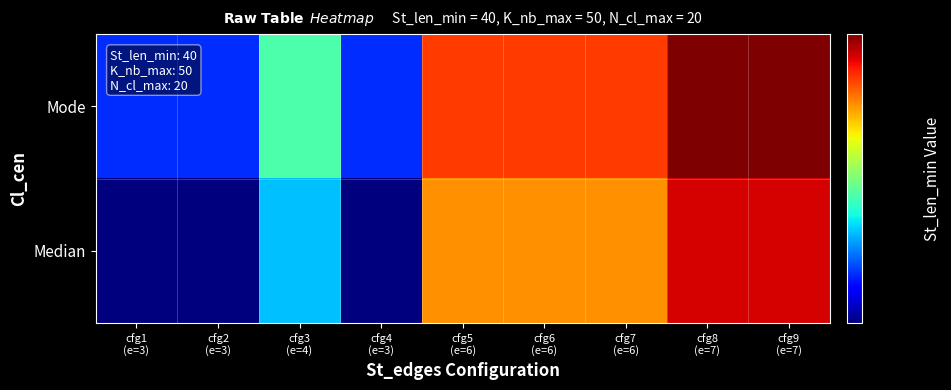

Rank the series by their maximum value, from lowest to highest.

Median, Mode